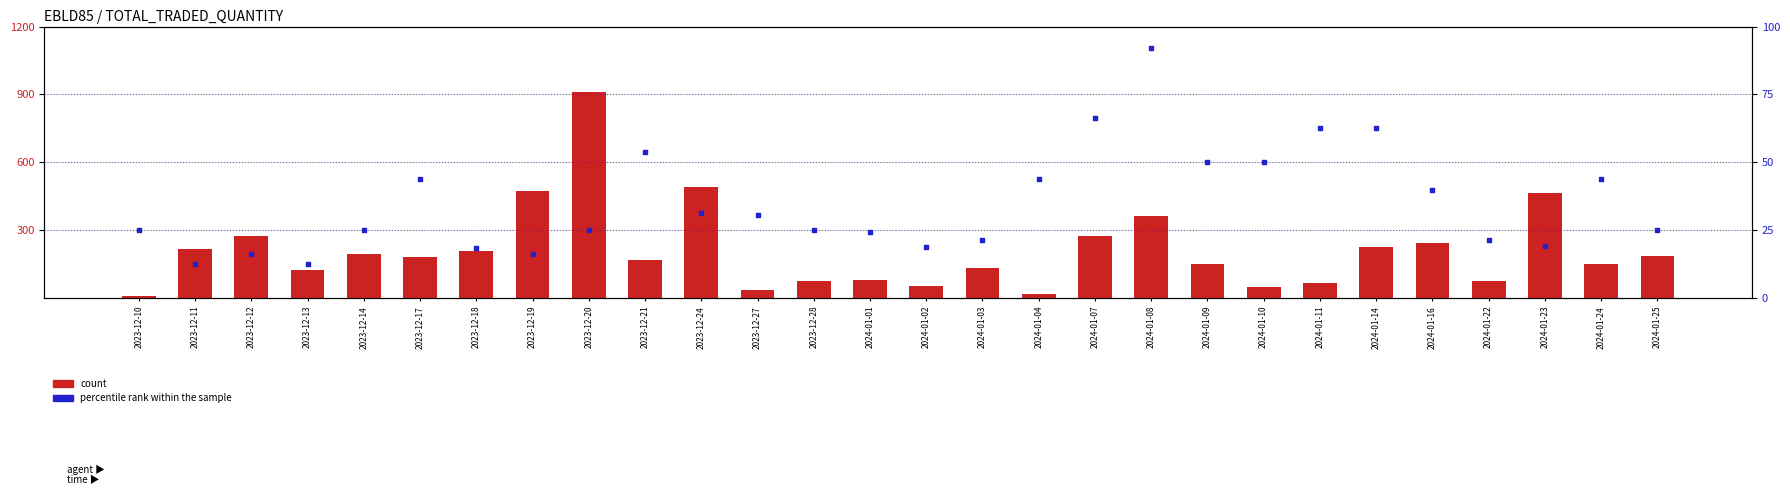

Which series reaches the maximum Y coordinate?

count